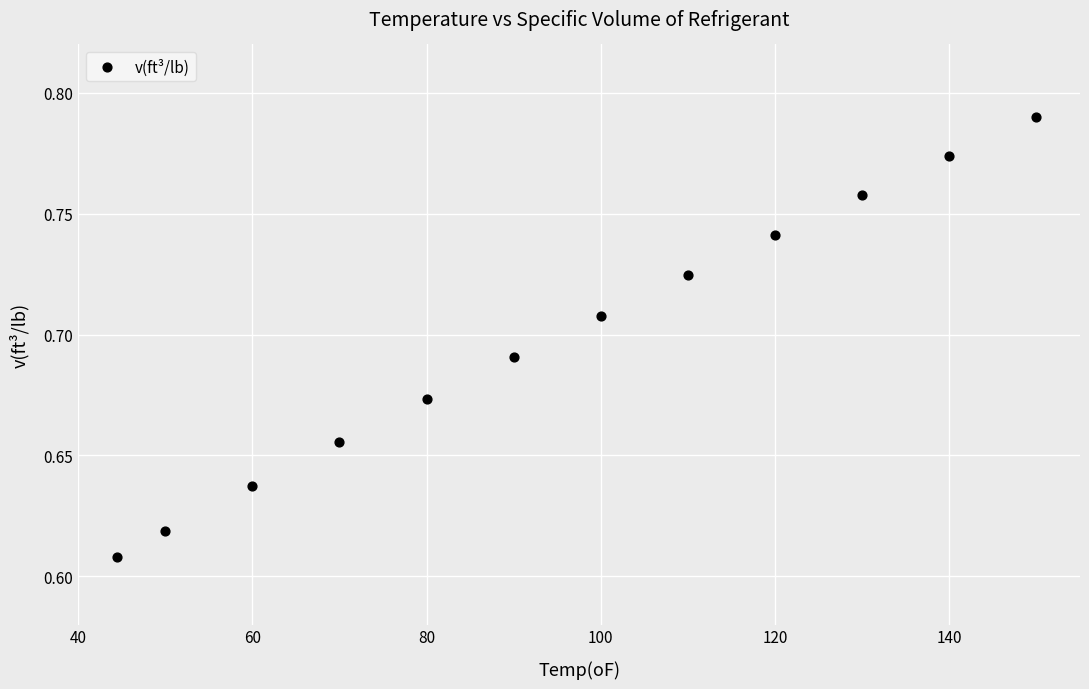

What is the average X value?

95.4